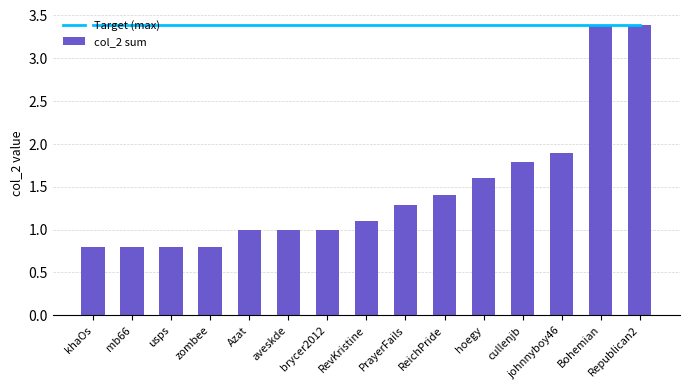

Reading right to left, what are all the values shown in this chart?

Target (max): 3.4	3.4	3.4	3.4	3.4	3.4	3.4	3.4	3.4	3.4	3.4	3.4	3.4	3.4	3.4
col_2 sum: 3.4	3.4	1.9	1.8	1.6	1.4	1.3	1.1	1.0	1.0	1.0	0.8	0.8	0.8	0.8